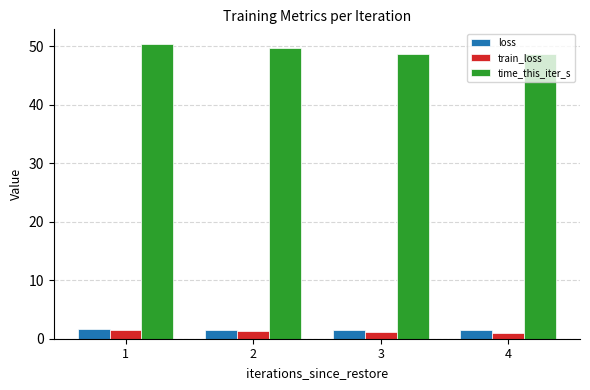

What is the value of the train_loss bar at the 3rd from the left?

1.1